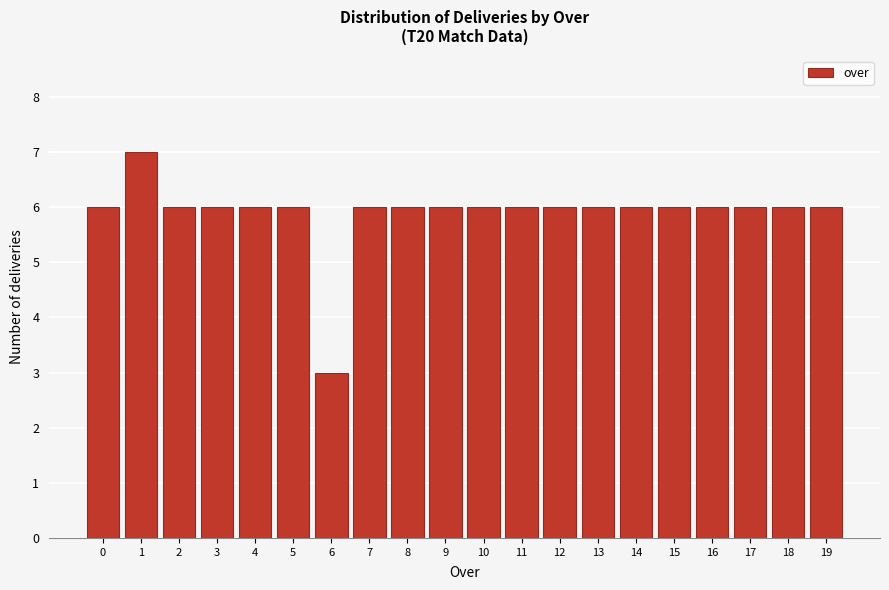

Reading right to left, list all the values displayed in this chart.

19=6	18=6	17=6	16=6	15=6	14=6	13=6	12=6	11=6	10=6	9=6	8=6	7=6	6=3	5=6	4=6	3=6	2=6	1=7	0=6